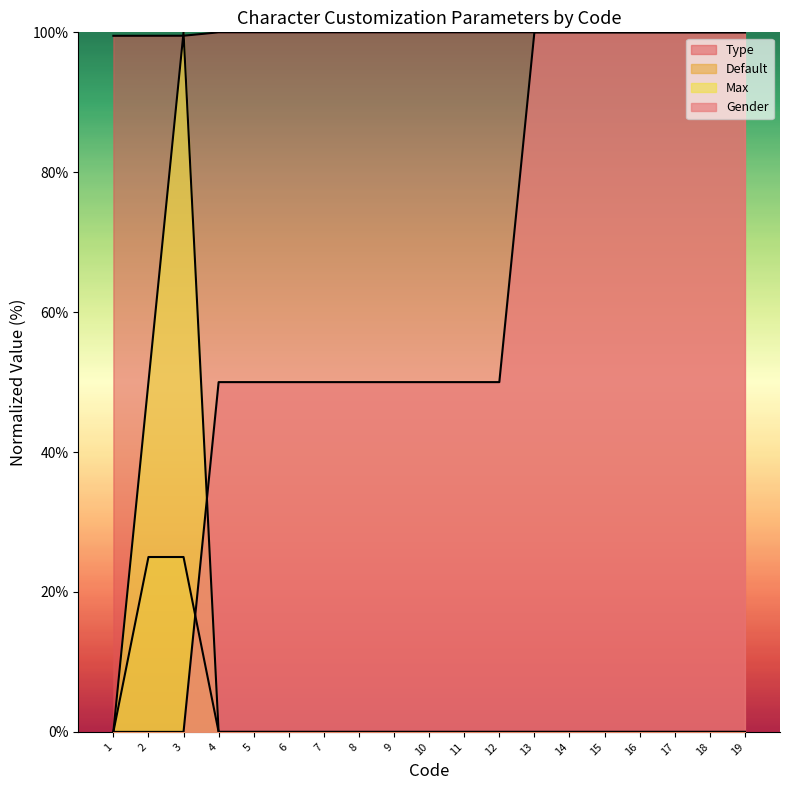

Between 2 and 13, which series saw the biggest shift?

Gender